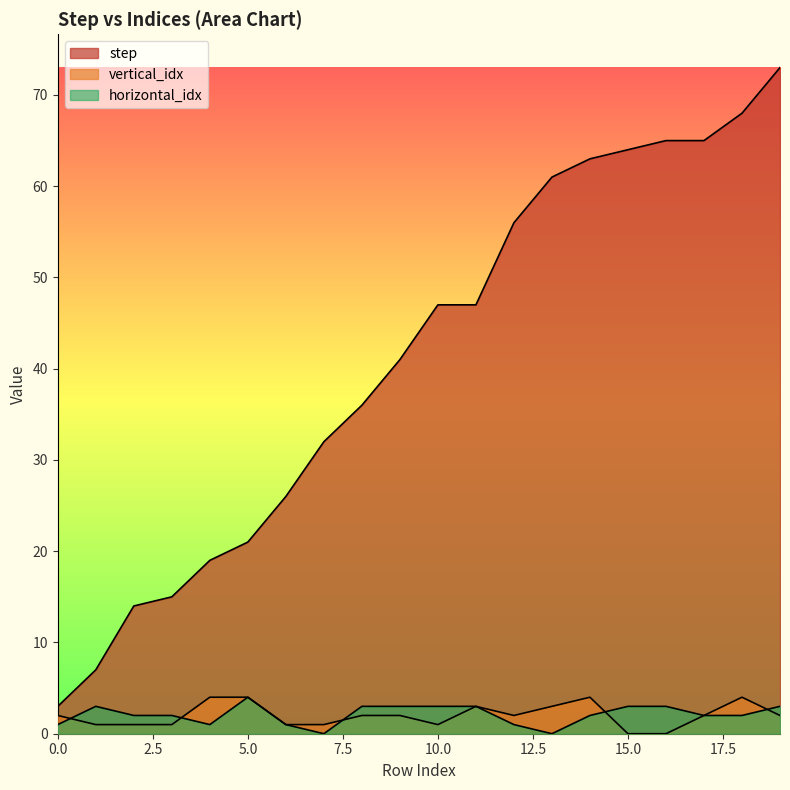

What is the total value across all series at 13?

64